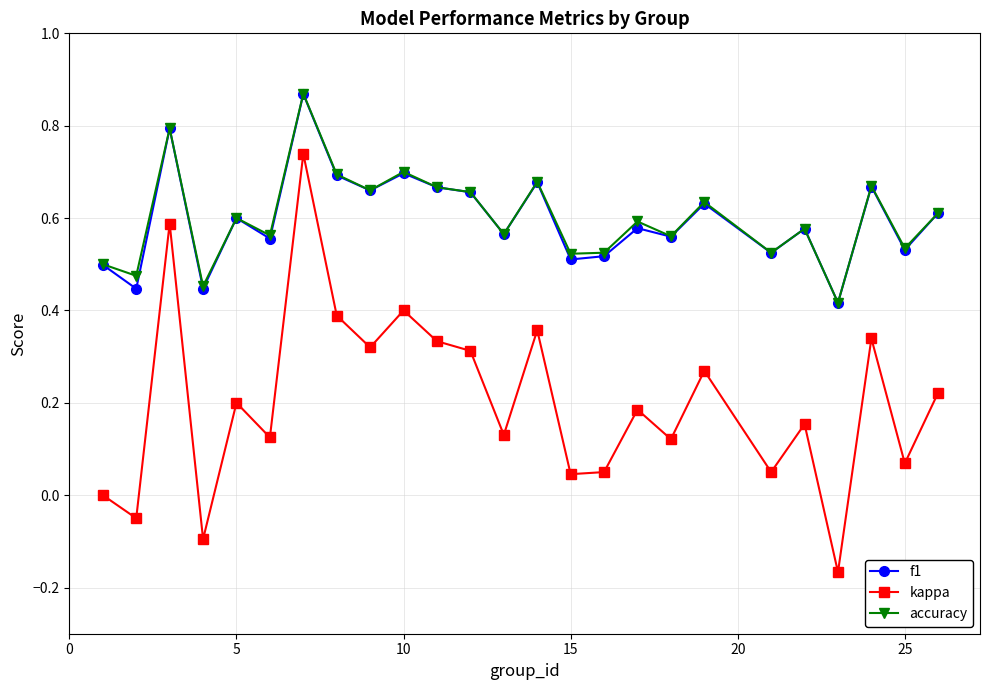

Which series has the largest range (max minus min)?

kappa